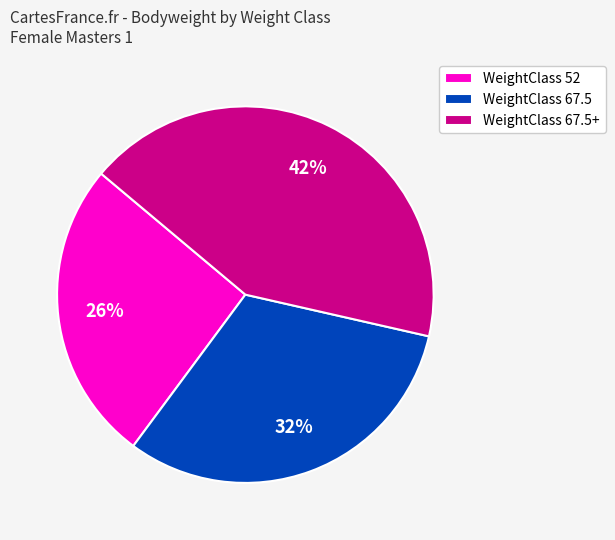

To the nearest percent, what is the difference between the largest and smallest slice percentages?

16%